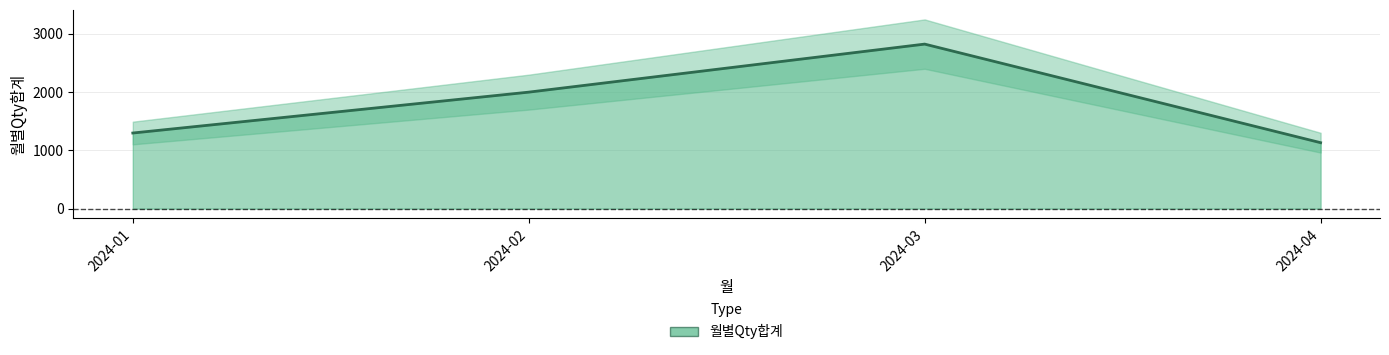

How many categories are shown in the chart?

4